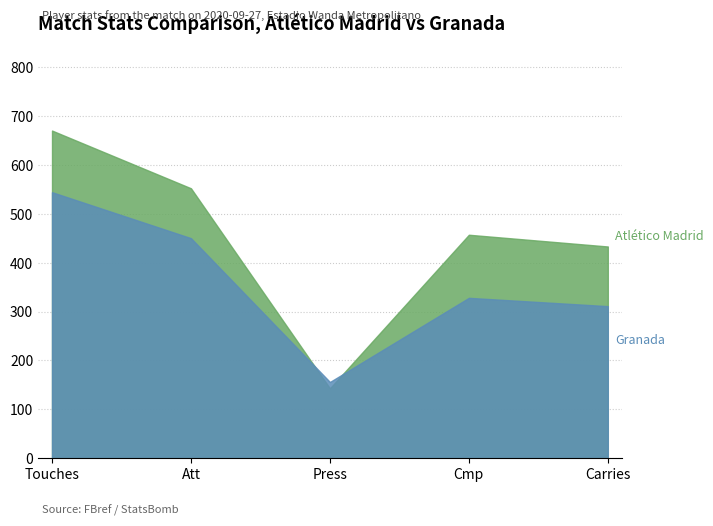

At how many categories does at least one series exceed 200?

4